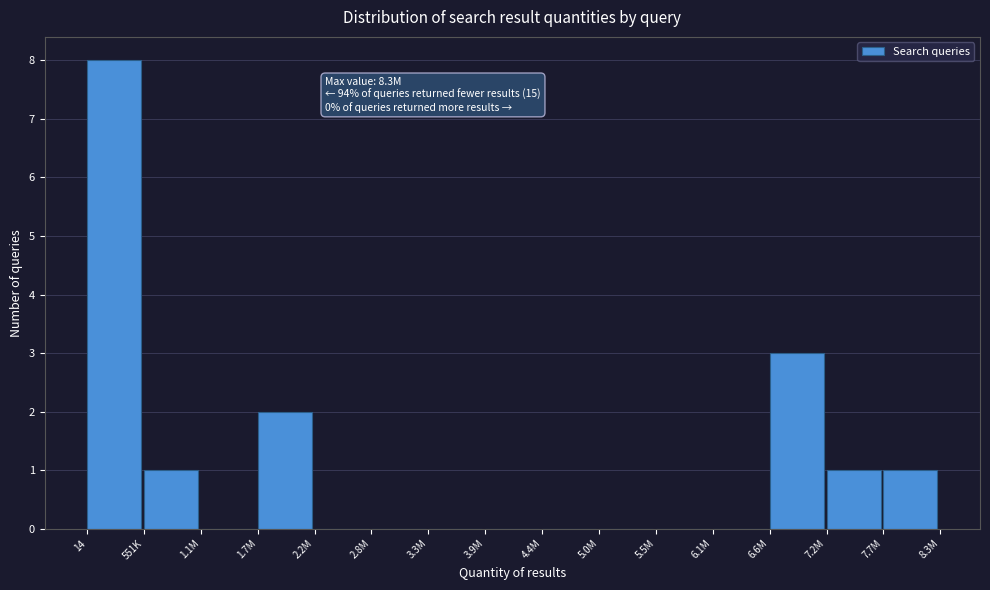

At which label is the value closest to 4?

6.6M